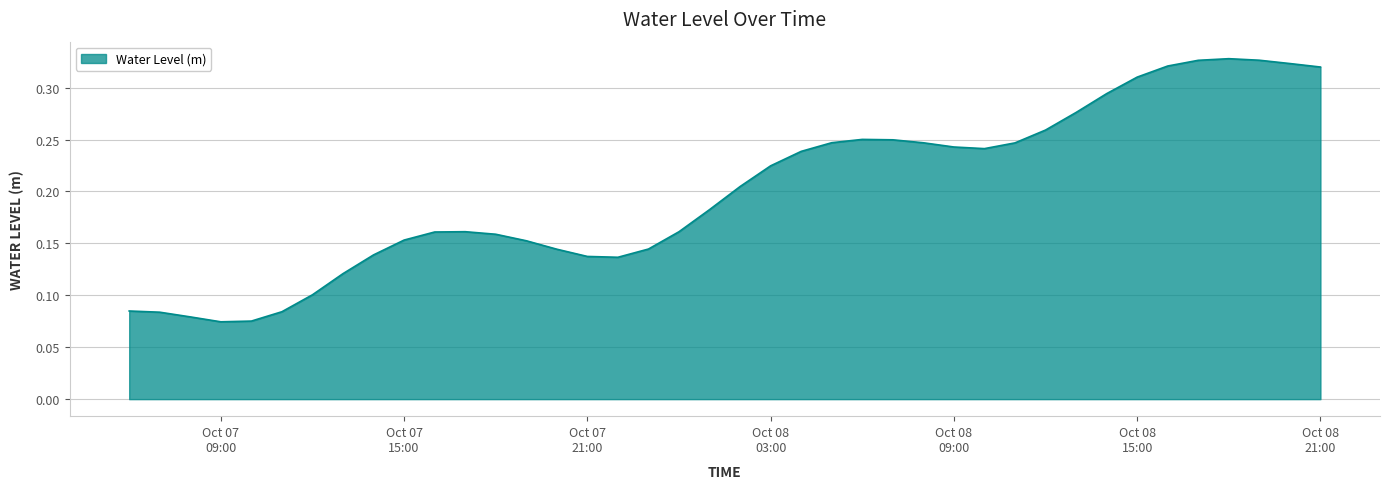

What is the sum of all values?

8.0